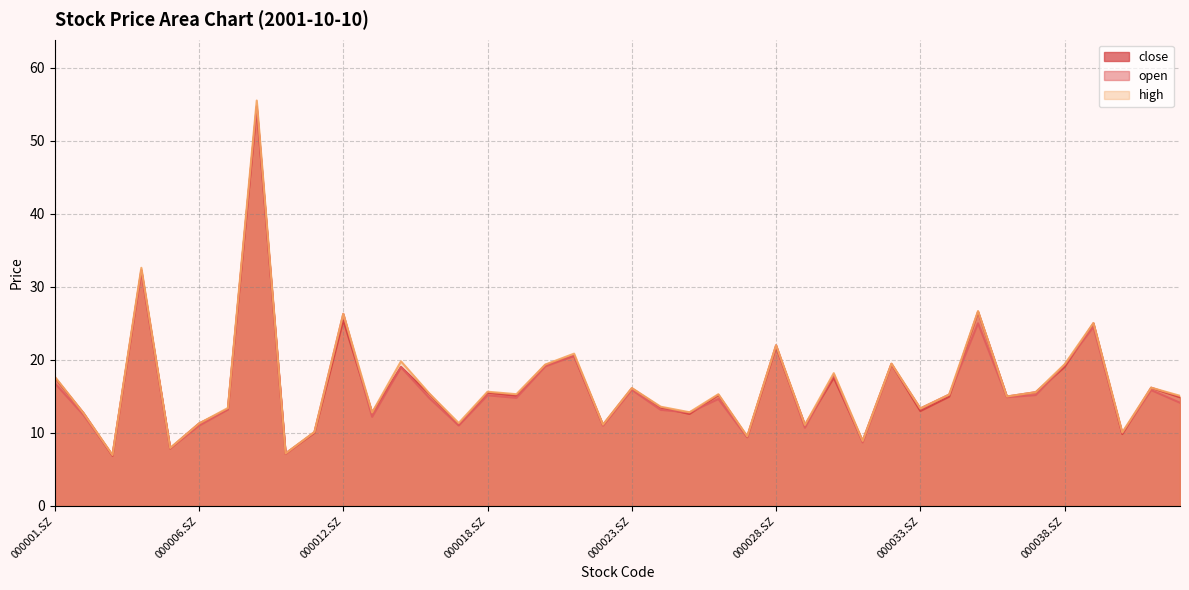

How many interior local peaks does the close series have?

14